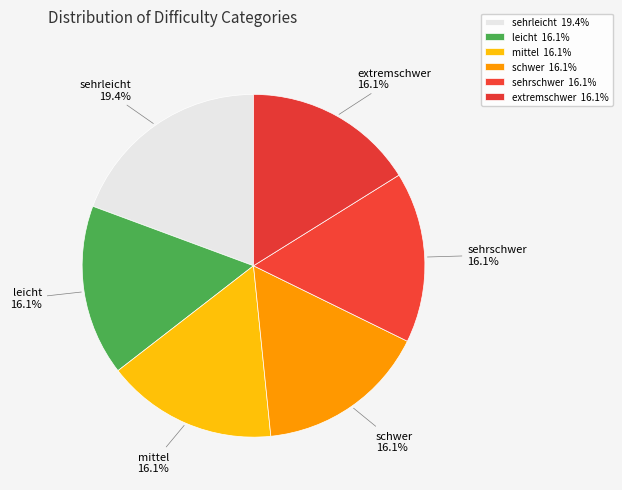

Count the number of slices in the pie.

6